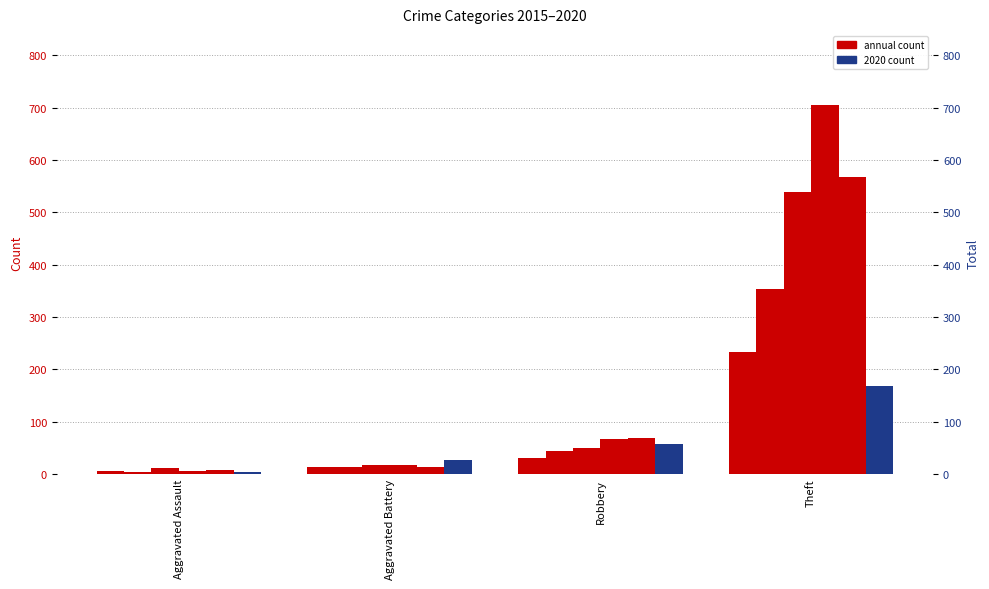

Count the 2020 values in the range 26 to 168.

3